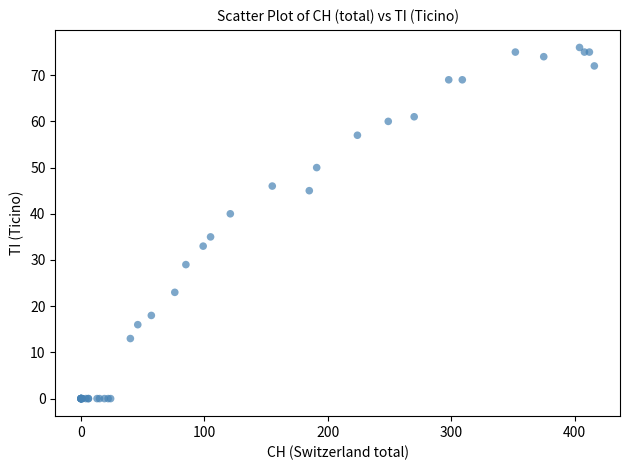

What Y value in the scatter plot is closest to 38?

40